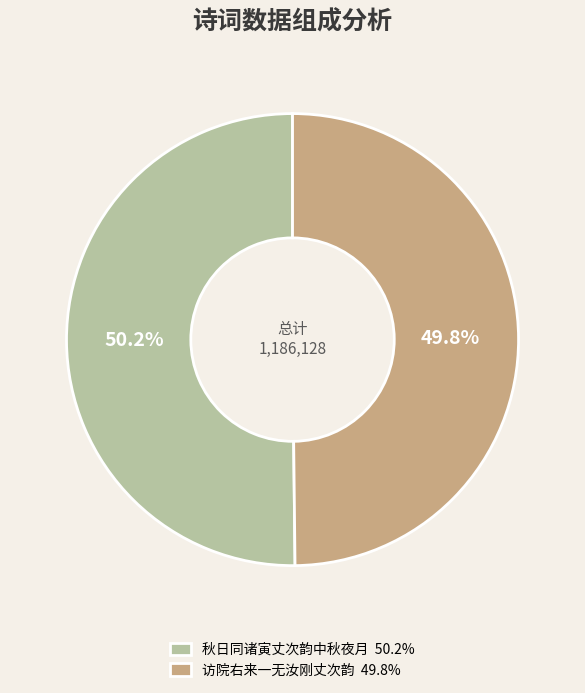

Is there any slice that represents more than half of the pie?

Yes